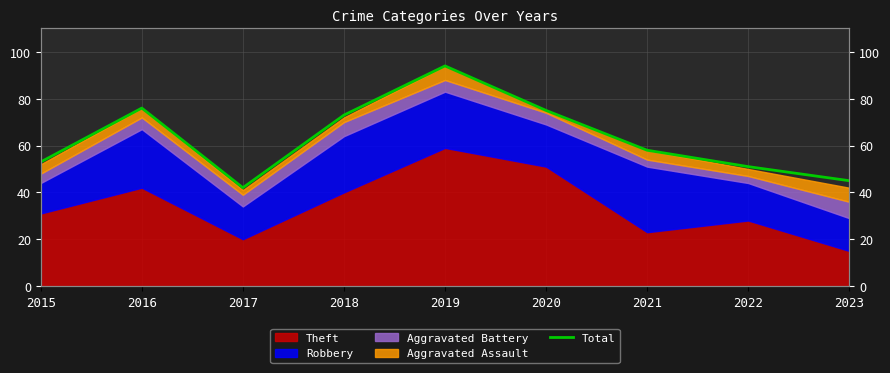

At which label does the data first exceed 58?

2016